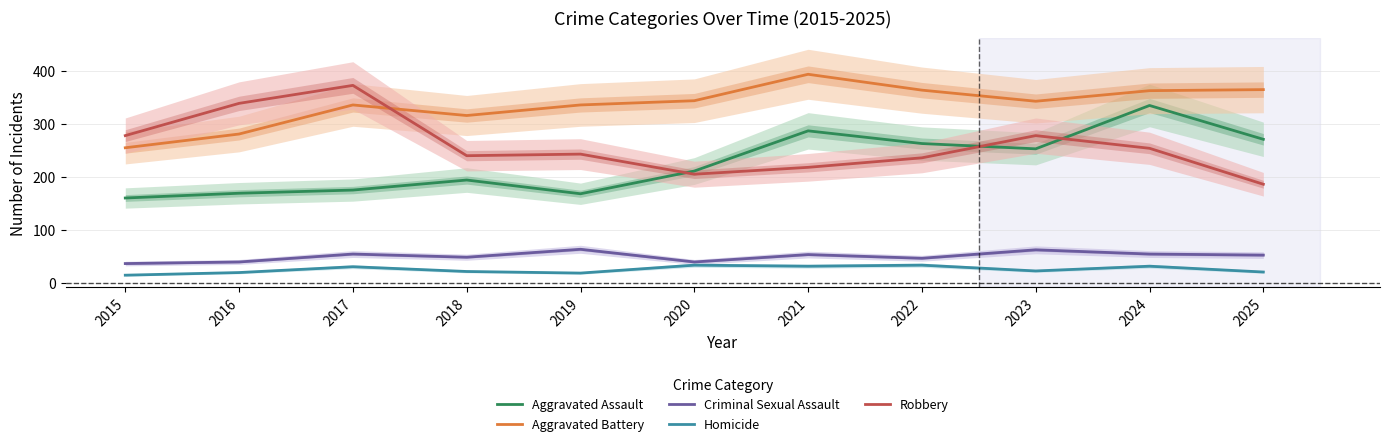

Which label corresponds to the largest value in the chart?

2021